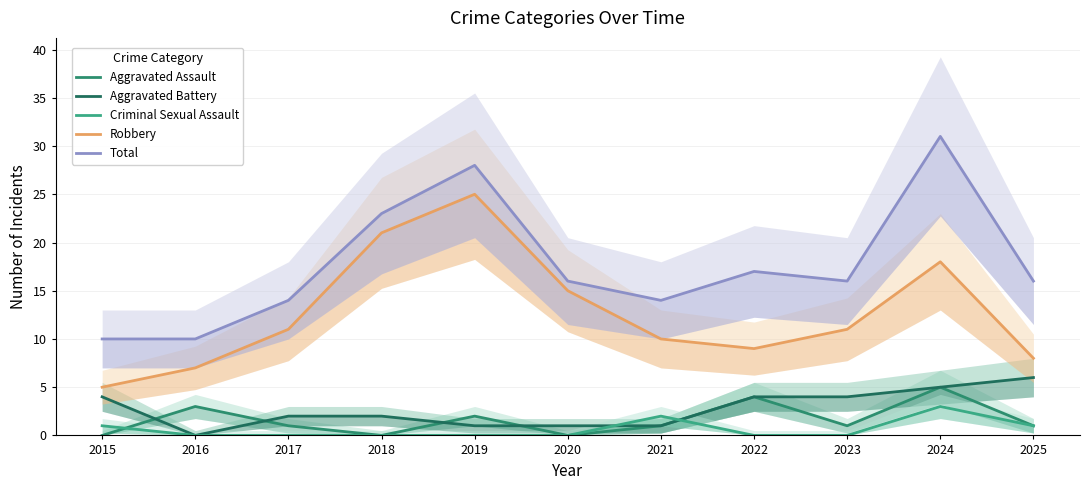

Reading right to left, what are all the values shown in this chart?

Aggravated Assault: 2025=1	2024=5	2023=1	2022=4	2021=1	2020=0	2019=2	2018=0	2017=1	2016=3	2015=0
Aggravated Battery: 2025=6	2024=5	2023=4	2022=4	2021=1	2020=1	2019=1	2018=2	2017=2	2016=0	2015=4
Criminal Sexual Assault: 2025=1	2024=3	2023=0	2022=0	2021=2	2020=0	2019=0	2018=0	2017=0	2016=0	2015=1
Robbery: 2025=8	2024=18	2023=11	2022=9	2021=10	2020=15	2019=25	2018=21	2017=11	2016=7	2015=5
Total: 2025=16	2024=31	2023=16	2022=17	2021=14	2020=16	2019=28	2018=23	2017=14	2016=10	2015=10